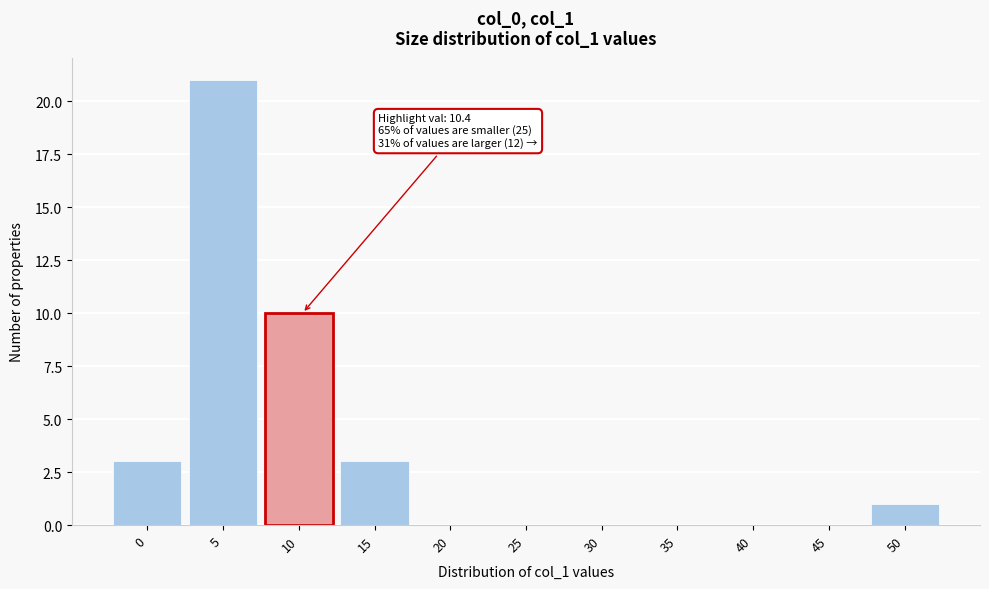

Between 15 and 25, which is larger?

15